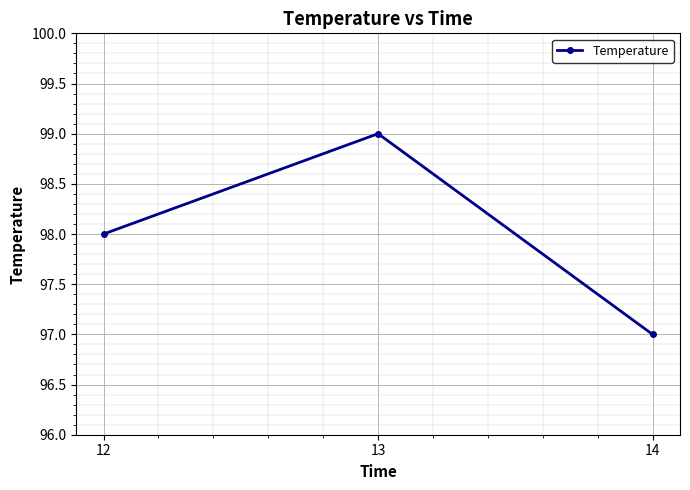

How many lines are shown in the chart?

1